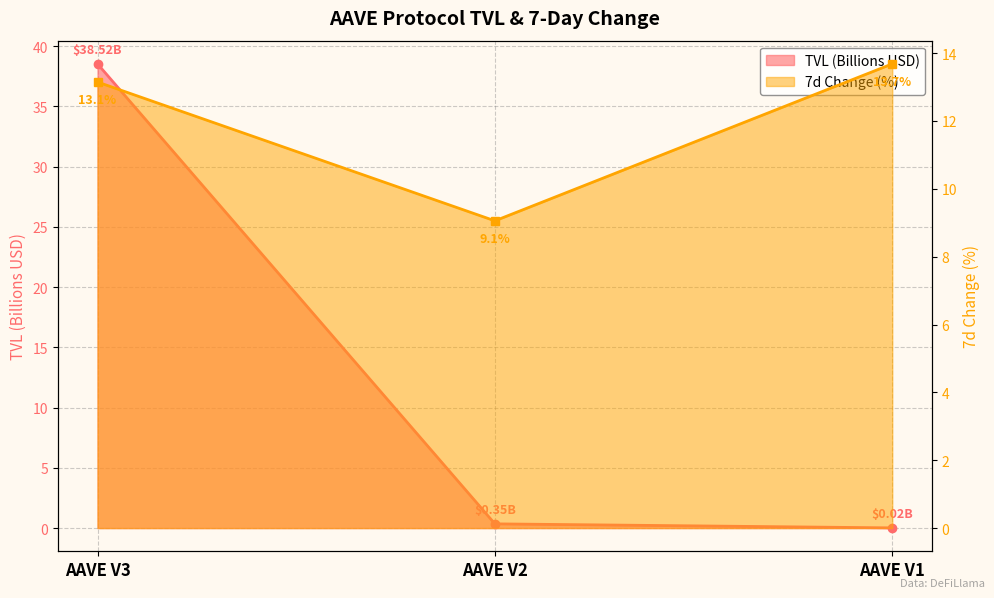

Reading left to right, extract all data points from this chart.

TVL (Billions): 38.5	0.4	0.0
7d Change (%): 13.1	9.1	13.7